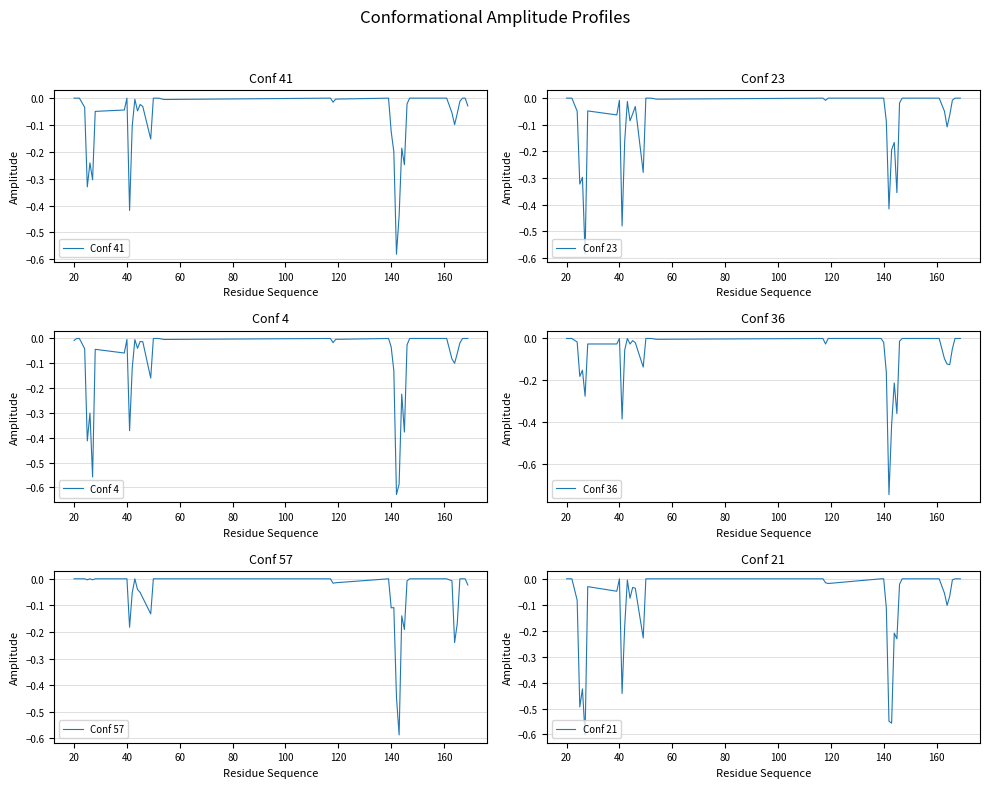

Reading left to right, extract all data points from this chart.

Conf 41: 0.0	0.0	0.0	-0.0	-0.3	-0.2	-0.3	-0.0	-0.0	0.0	-0.4	-0.1	-0.0	-0.0	-0.0	-0.0	-0.2	0.0	0.0	-0.0	0.0	-0.0	-0.0	0.0	-0.1	-0.2	-0.6	-0.4	-0.2	-0.2	-0.0	0.0	0.0	-0.1	-0.1	-0.1	-0.0	0.0	0.0	-0.0
Conf 23: 0.0	0.0	0.0	-0.0	-0.3	-0.3	-0.6	-0.0	-0.1	-0.0	-0.5	-0.2	-0.0	-0.1	-0.1	-0.0	-0.3	0.0	0.0	-0.0	0.0	-0.0	0.0	0.0	0.0	-0.1	-0.4	-0.2	-0.2	-0.4	-0.0	0.0	0.0	-0.0	-0.1	-0.1	-0.0	0.0	0.0	0.0
Conf 4: -0.0	0.0	0.0	-0.0	-0.4	-0.3	-0.6	-0.0	-0.1	-0.0	-0.4	-0.1	-0.0	-0.0	-0.0	-0.0	-0.2	0.0	0.0	-0.0	0.0	-0.0	-0.0	0.0	-0.0	-0.1	-0.6	-0.6	-0.2	-0.4	-0.0	0.0	0.0	-0.1	-0.1	-0.1	-0.0	0.0	0.0	0.0
Conf 36: 0.0	0.0	0.0	-0.0	-0.2	-0.2	-0.3	-0.0	-0.0	0.0	-0.4	-0.1	0.0	-0.0	-0.0	-0.0	-0.1	0.0	0.0	-0.0	0.0	-0.0	0.0	0.0	-0.0	-0.2	-0.7	-0.4	-0.2	-0.4	-0.0	0.0	0.0	-0.1	-0.1	-0.1	-0.0	0.0	0.0	0.0
Conf 57: 0.0	0.0	0.0	0.0	-0.0	0.0	-0.0	0.0	0.0	0.0	-0.2	-0.1	0.0	-0.0	-0.1	-0.1	-0.1	0.0	0.0	0.0	0.0	-0.0	-0.0	0.0	-0.1	-0.1	-0.4	-0.6	-0.1	-0.2	-0.0	0.0	0.0	-0.0	-0.2	-0.2	0.0	0.0	0.0	-0.0
Conf 21: 0.0	0.0	0.0	-0.1	-0.5	-0.4	-0.6	-0.0	-0.0	0.0	-0.4	-0.2	-0.0	-0.1	-0.0	-0.0	-0.2	0.0	0.0	0.0	0.0	-0.0	-0.0	0.0	0.0	-0.1	-0.5	-0.6	-0.2	-0.2	-0.0	0.0	0.0	-0.1	-0.1	-0.1	-0.0	0.0	0.0	0.0